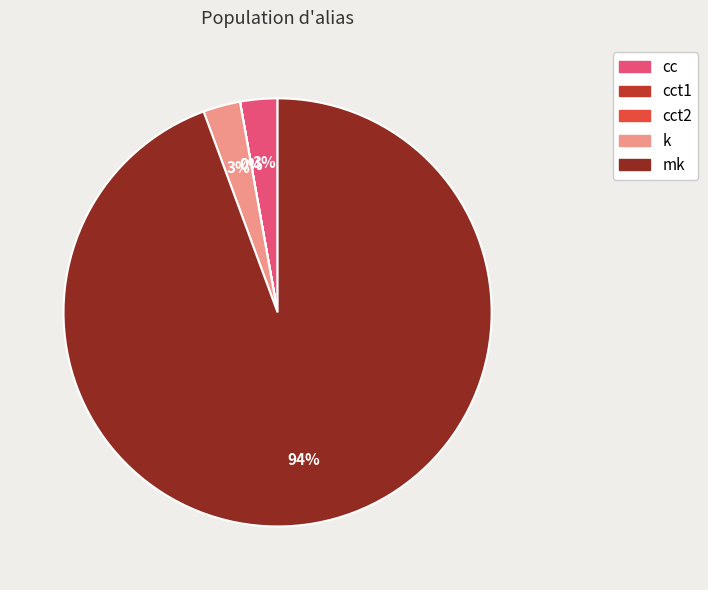

To the nearest percent, what is the average slice percentage?

20%